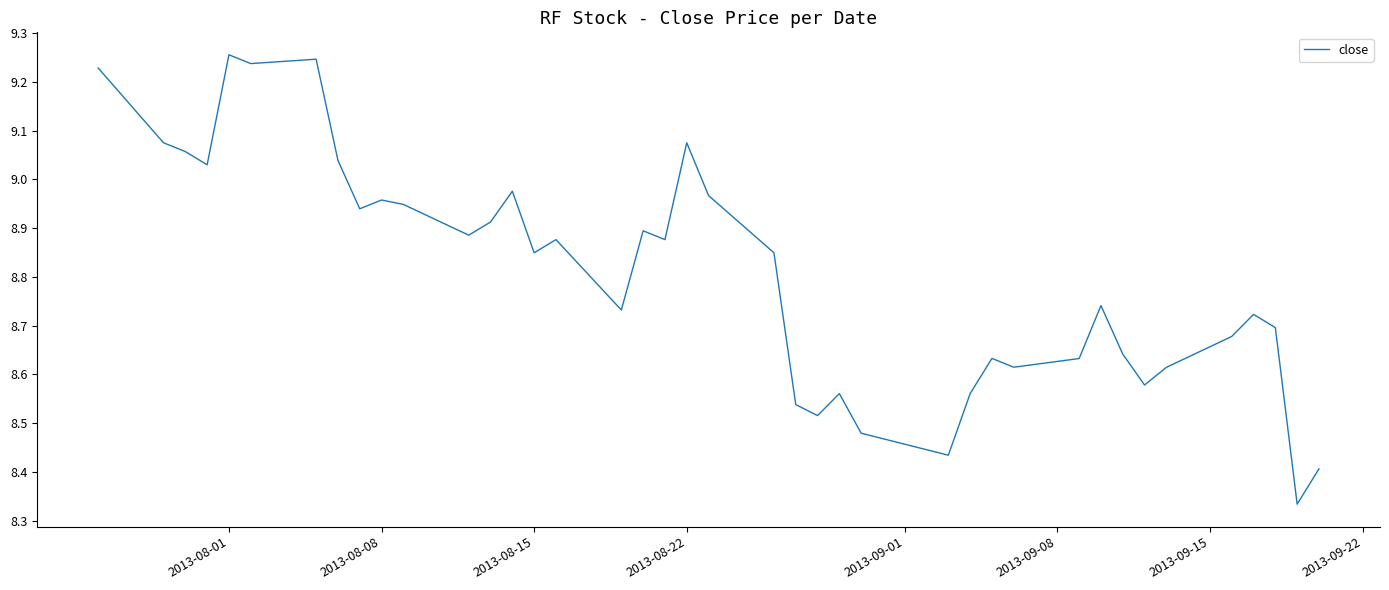

What is the value of the 25th point from the left?

8.6